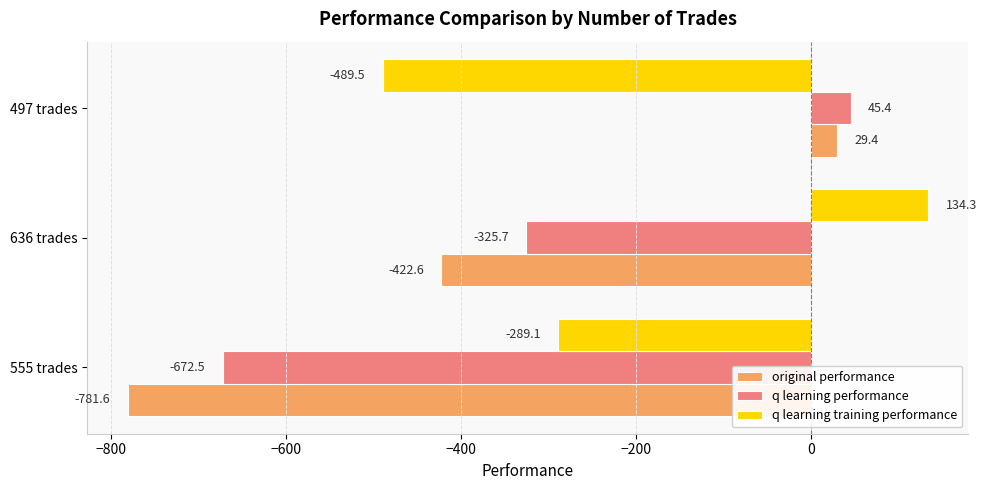

Count the number of categories in the chart.

3